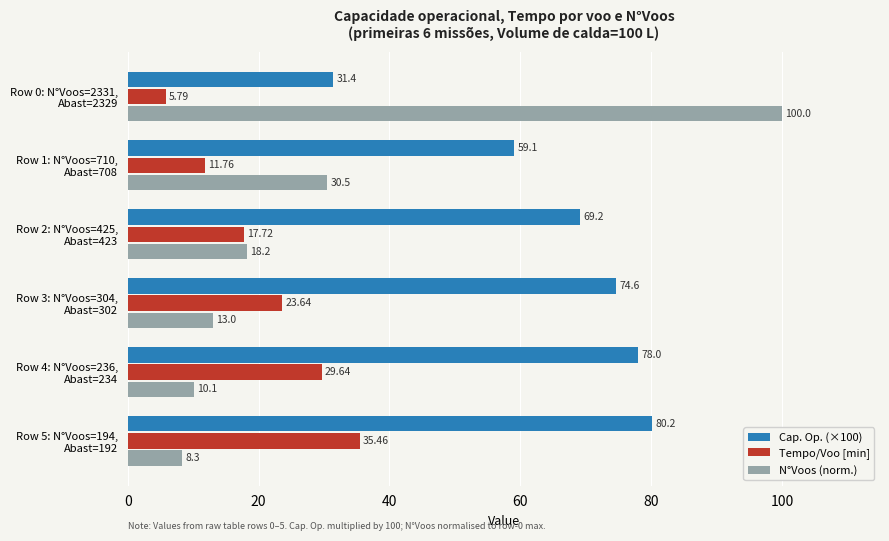

What is the difference between the maximum and minimum values in the Tempo/Voo [min] series?

29.7